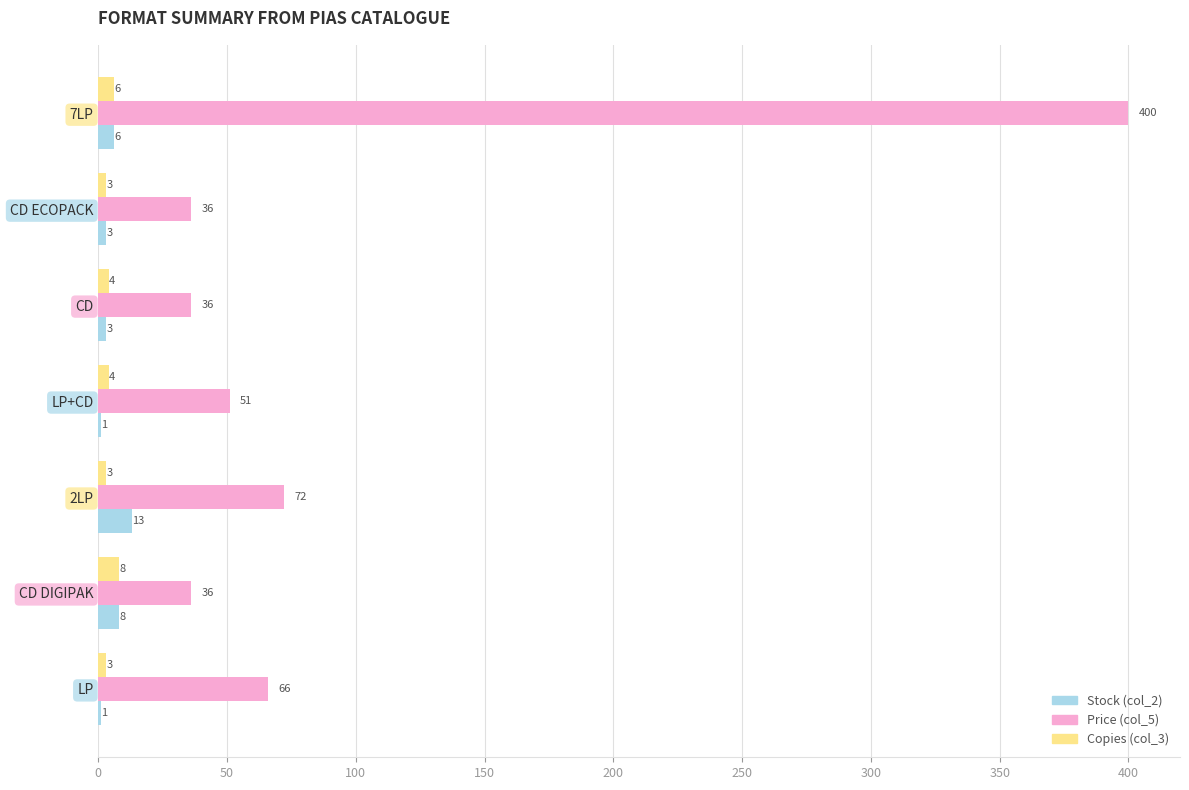

At which category is the sum across all series the highest?

7LP